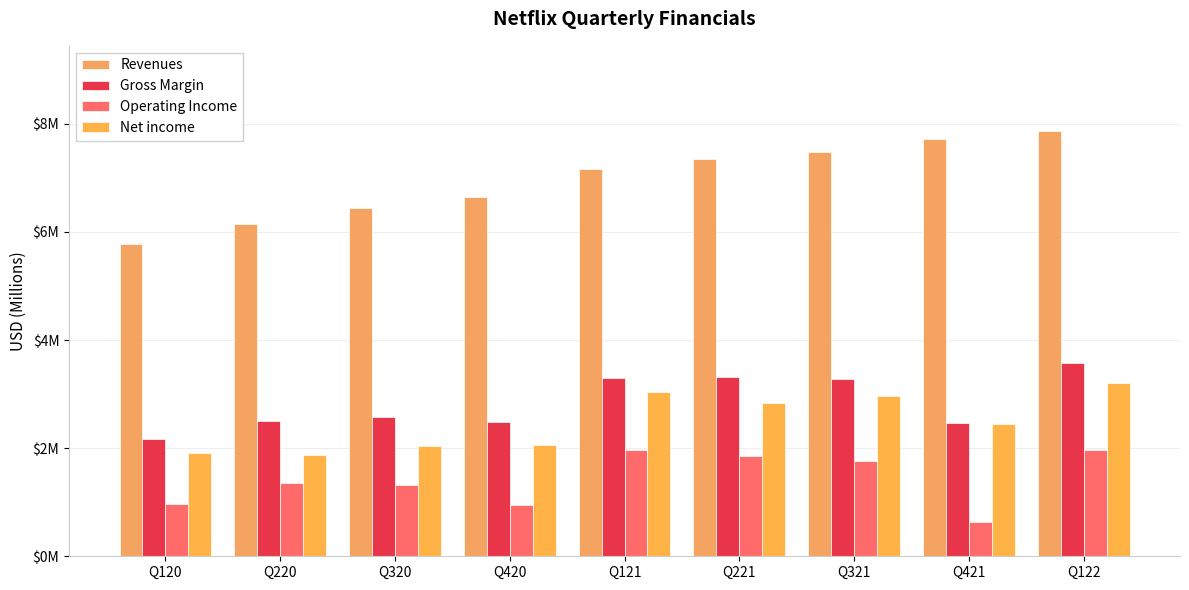

The Net income series shows 2.1 at Q420. True or false?

True